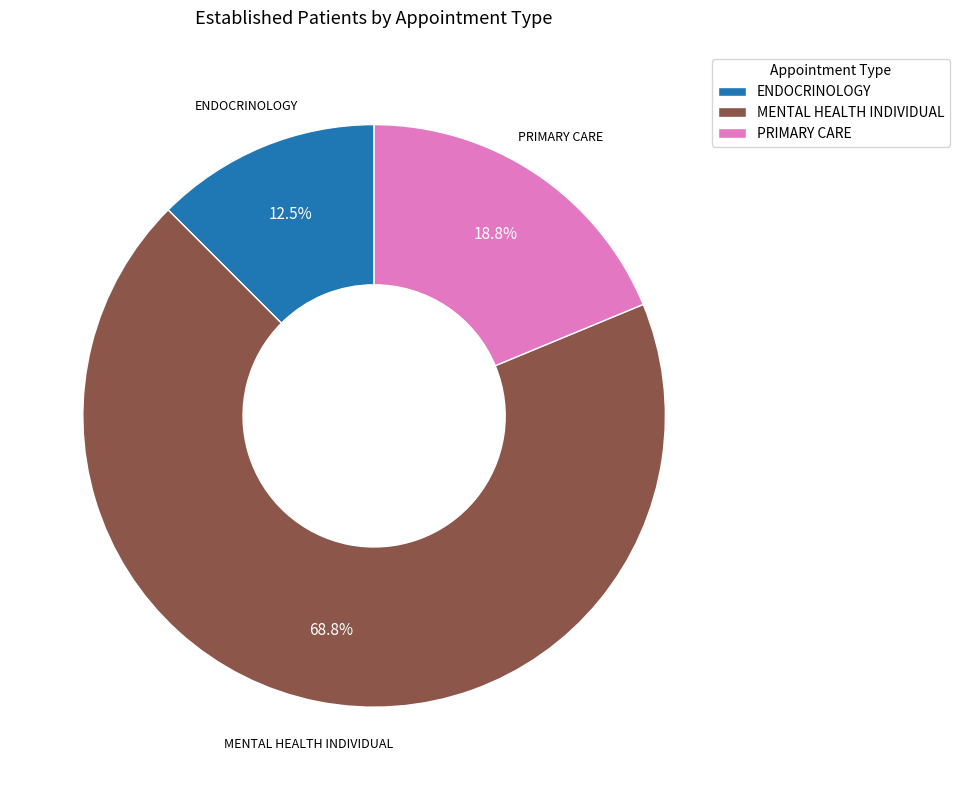

What is the largest slice in the pie chart?

MENTAL HEALTH INDIVIDUAL